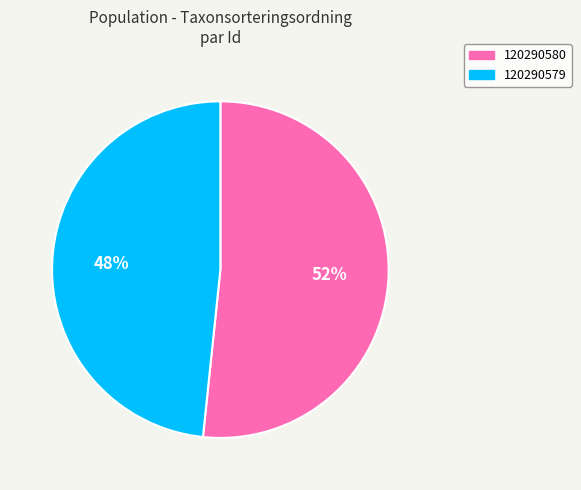

How many segments does this pie chart have?

2